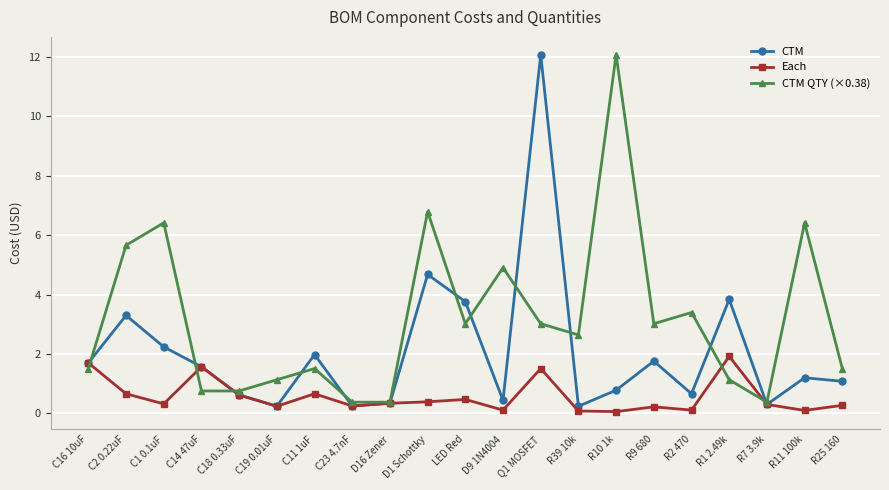

Is it true that CTM QTY (×0.38) equals 0.9 at C16 10uF?

False